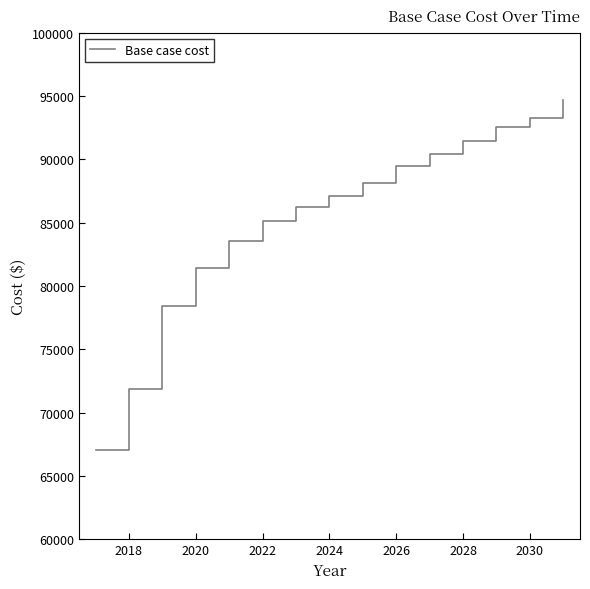

True or false: there are more than 0 points higher than both neighbors.

False